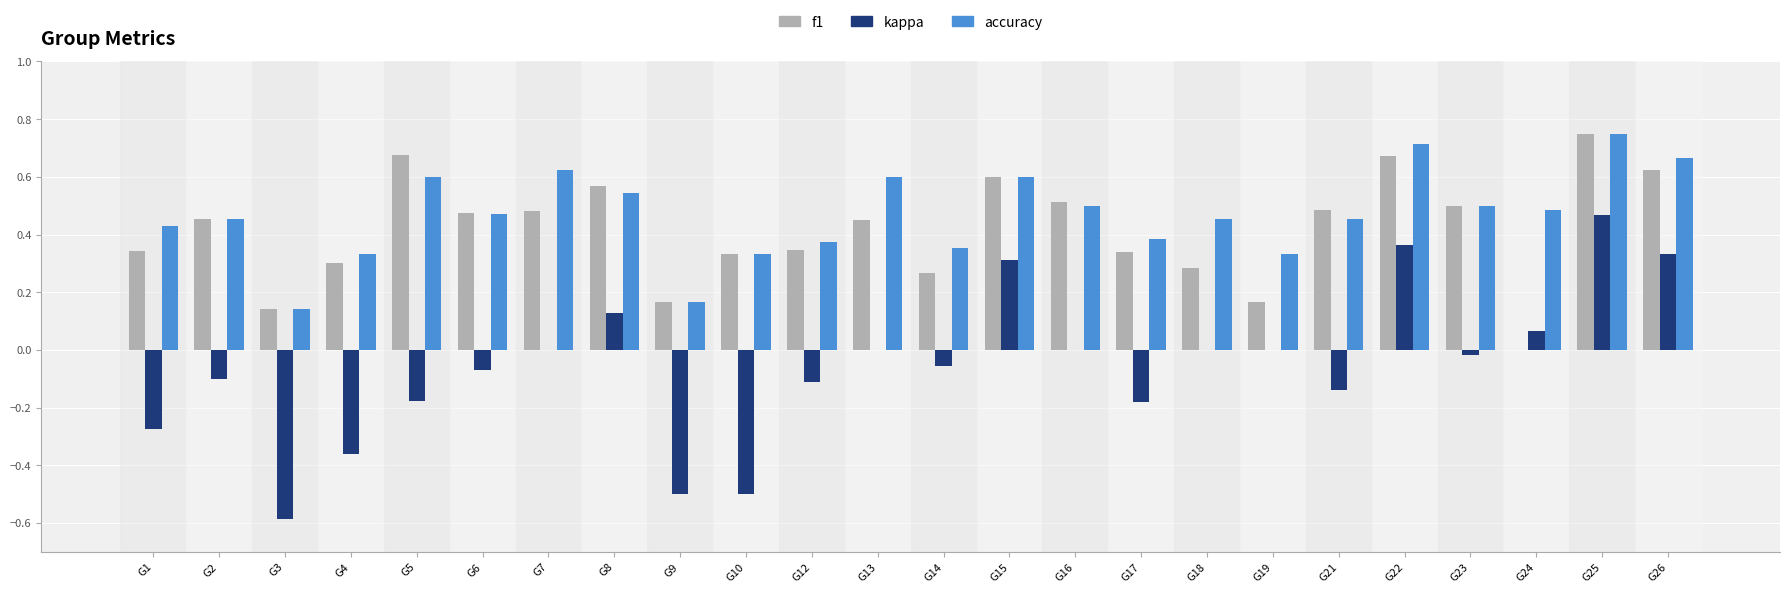

The accuracy series shows 0.7 at G26. True or false?

True